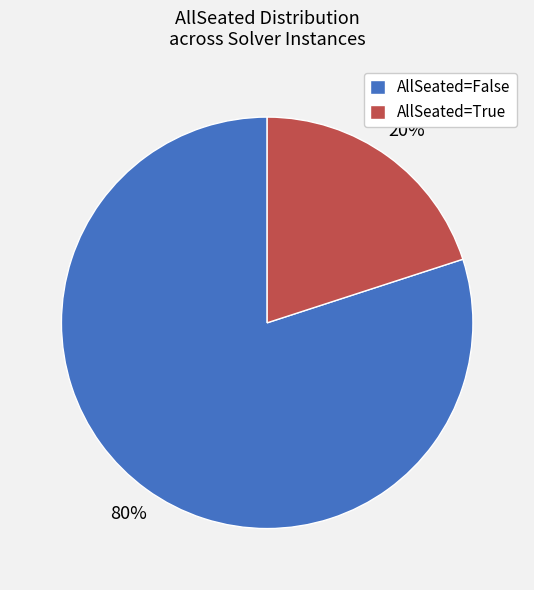

How many segments does this pie chart have?

2